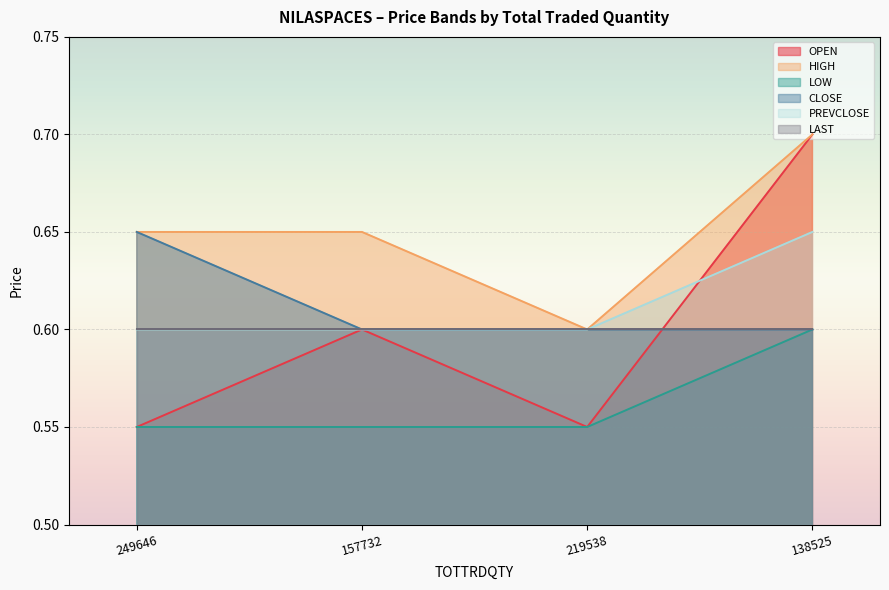

What position from the right is 157732?

3